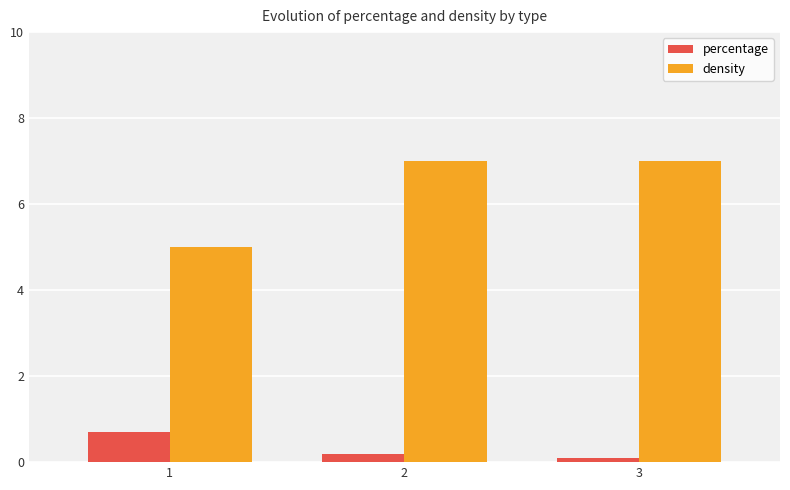

Is it true that percentage equals 0.2 at 2?

True